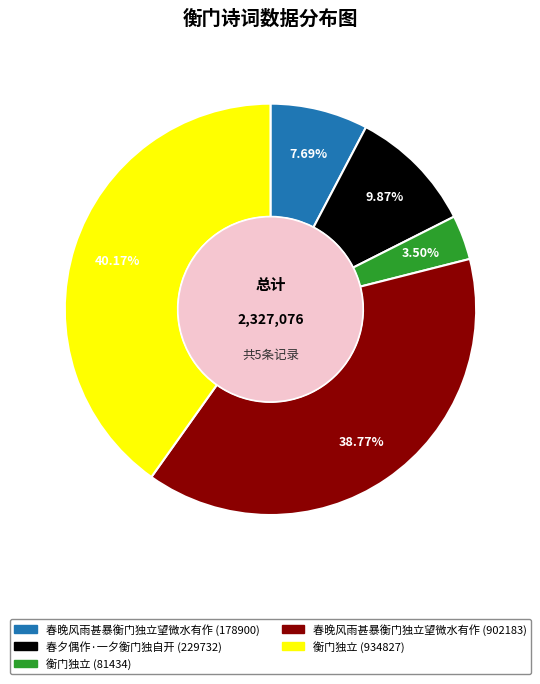

To the nearest percent, what is the average slice percentage?

20%